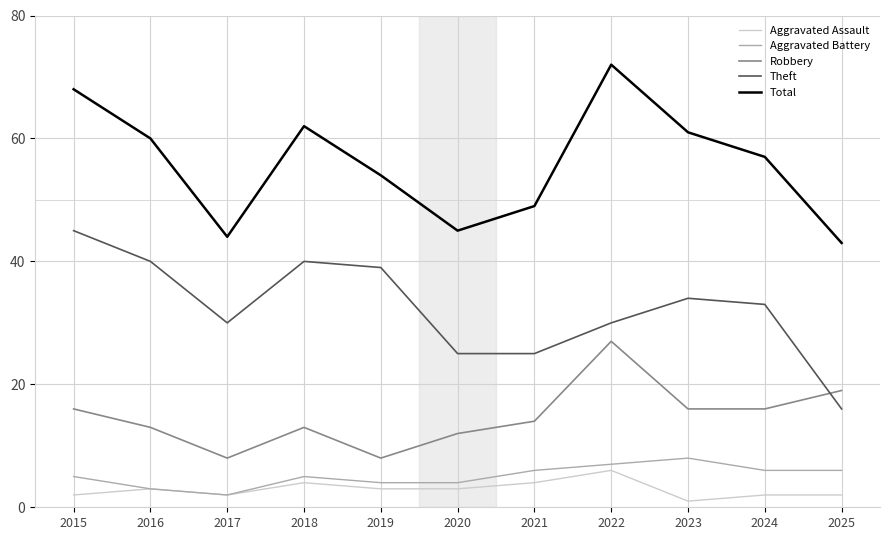

How many lines are shown in the chart?

5